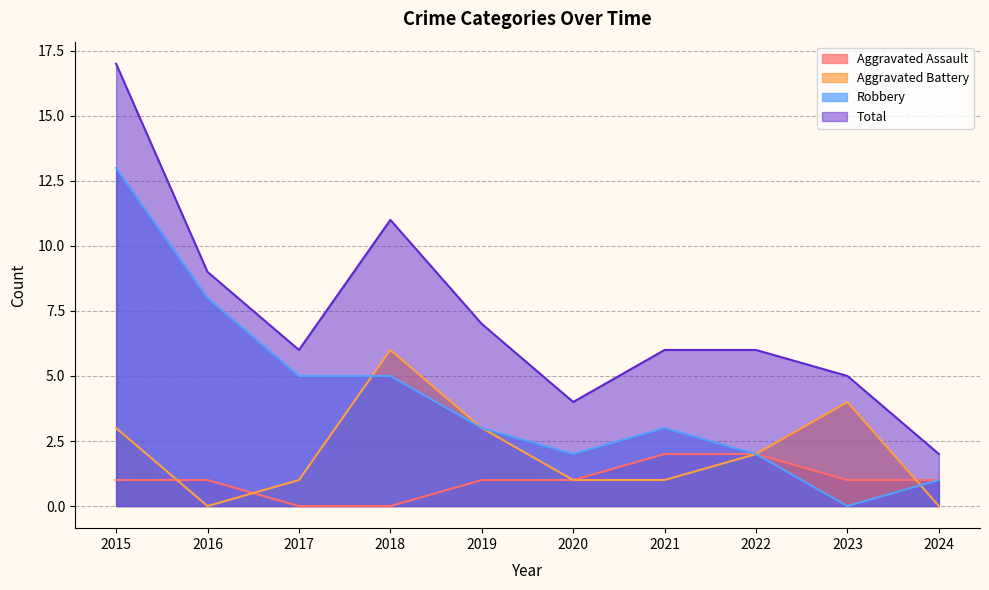

The Robbery series shows 3 at 2019. True or false?

True